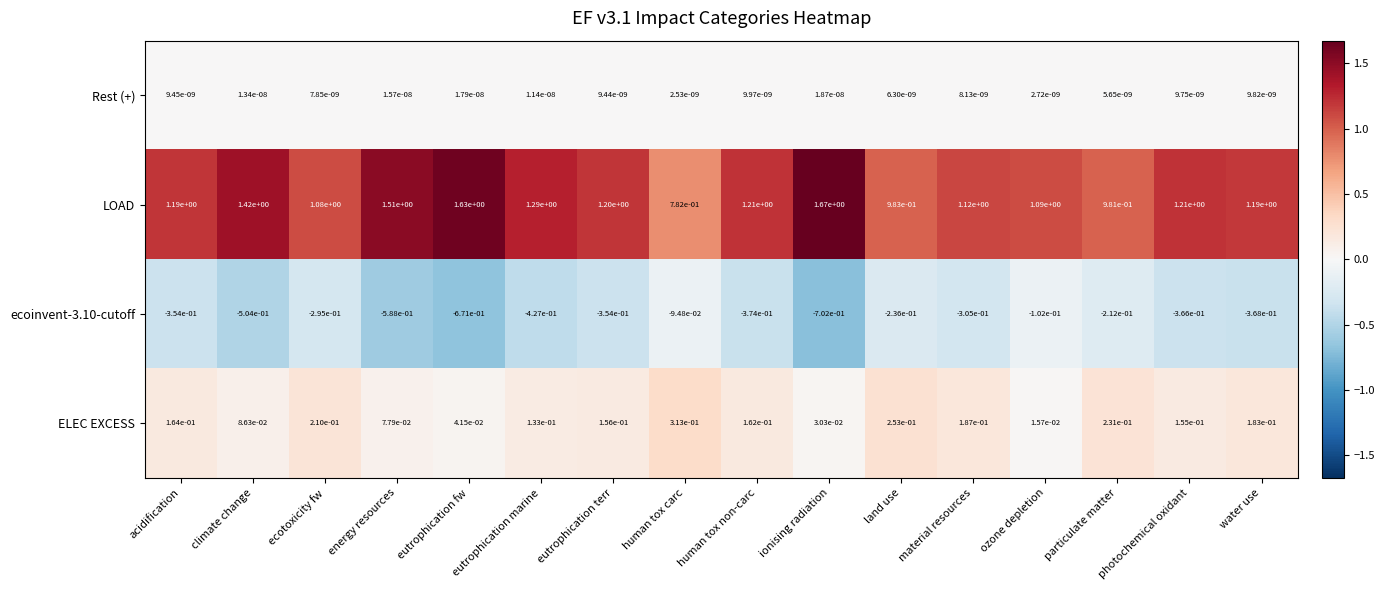

Which series has the largest range (max minus min)?

LOAD